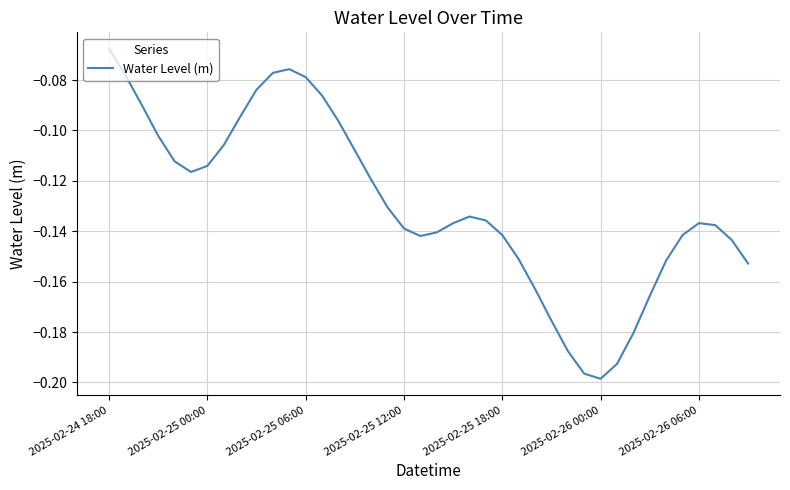

What is the greatest value displayed?

-0.1